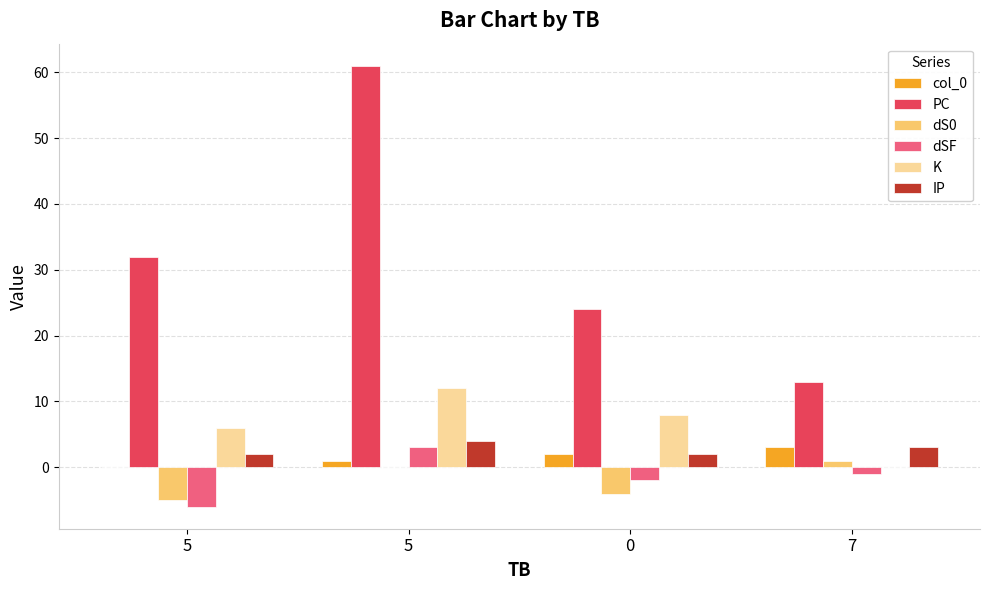

What are all the series names shown in the legend?

col_0, PC, dS0, dSF, K, IP